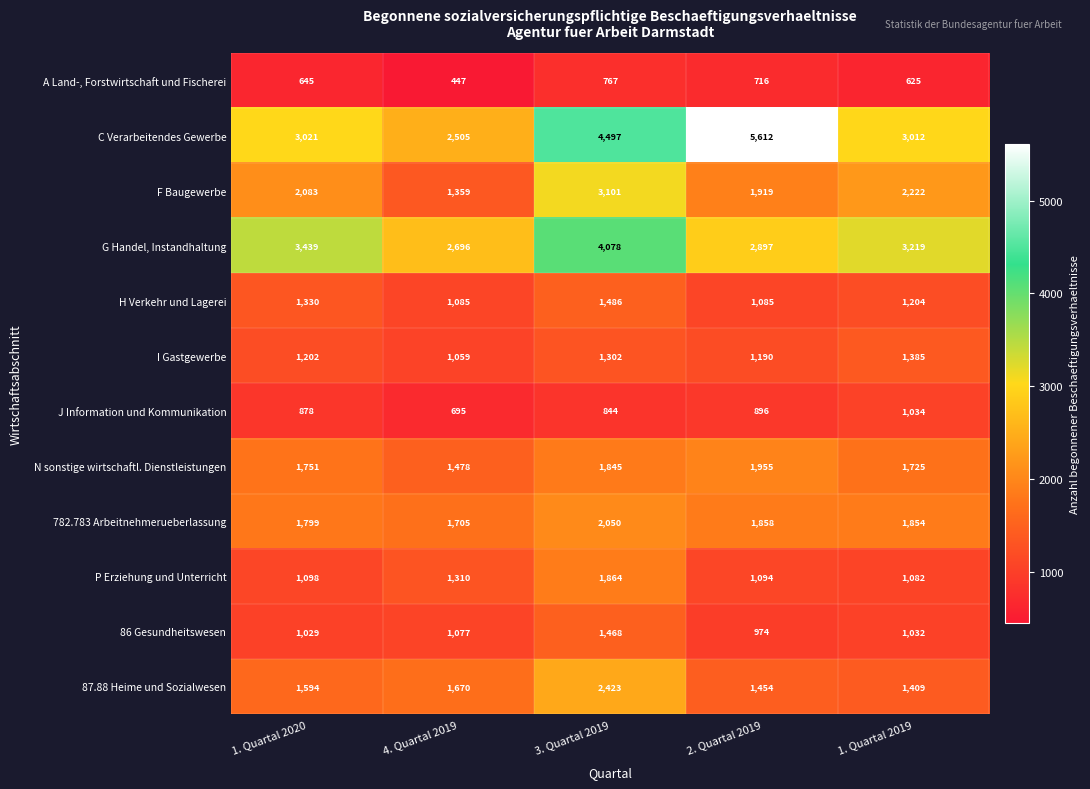

Count the number of data series in this chart.

12